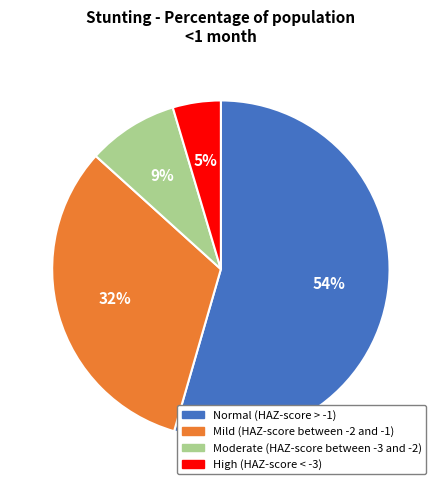

Which slice represents more than half of the pie?

Normal (HAZ-score > -1)